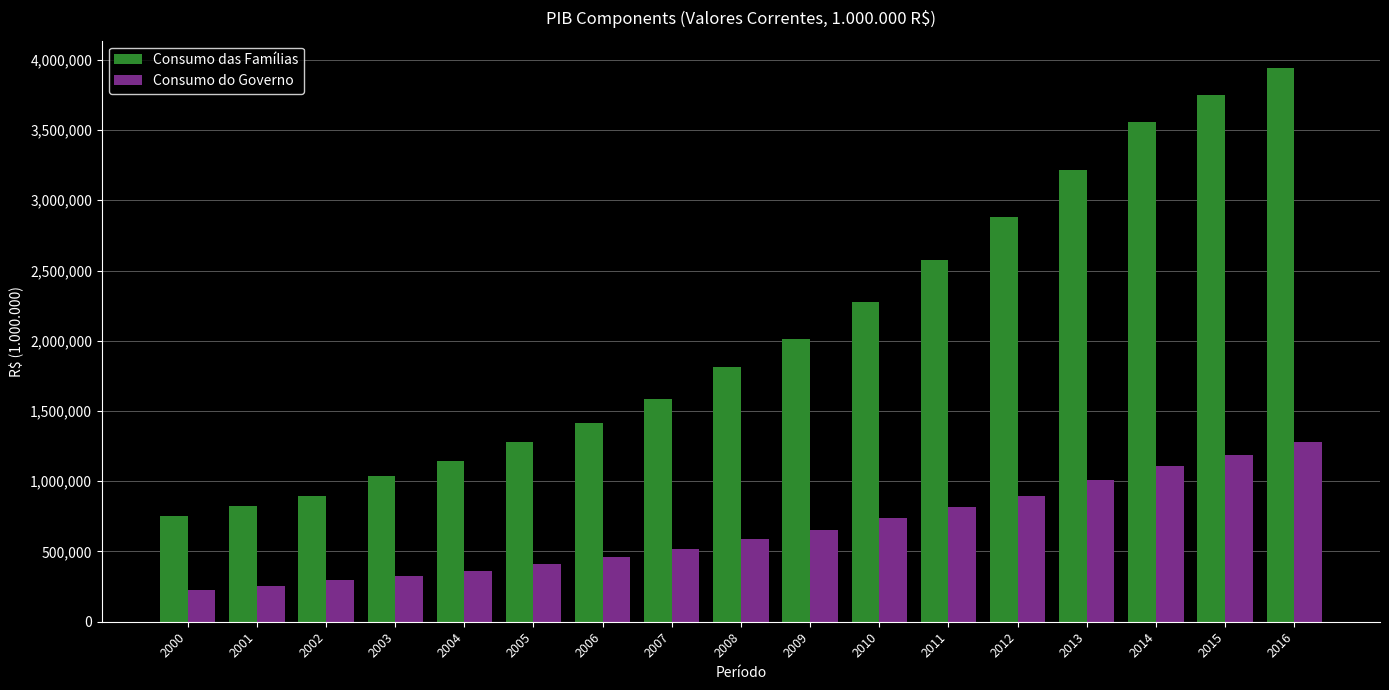

What is the average value of the Consumo das Famílias series?

2055484.0